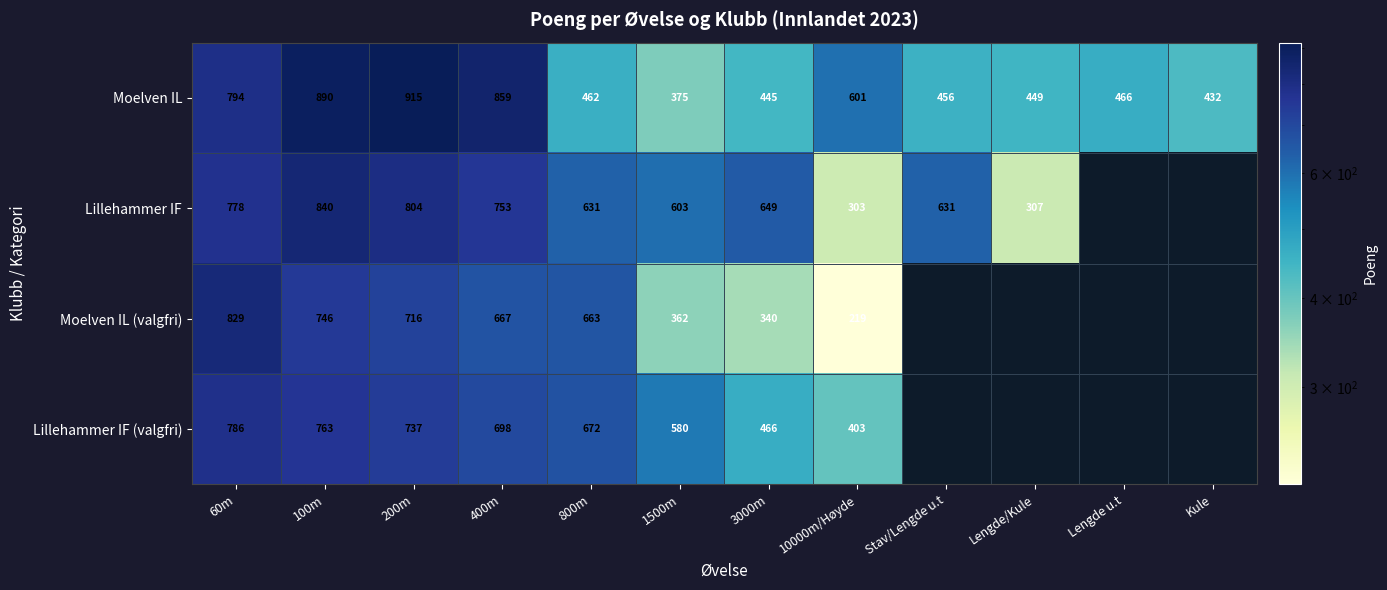

What is the sum of the Moelven IL (valgfri) values at 200m and 10000m/Høyde?

935